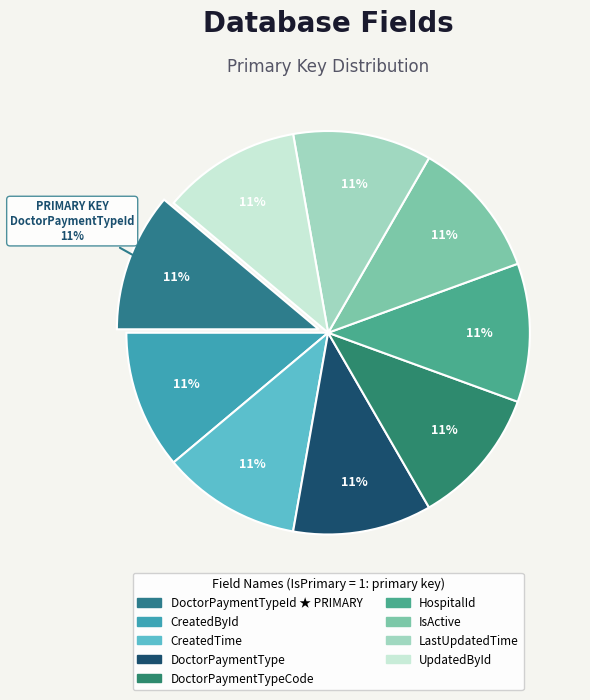

Rank the categories by value from lowest to highest.

CreatedById, CreatedTime, DoctorPaymentType, DoctorPaymentTypeCode, HospitalId, IsActive, LastUpdatedTime, UpdatedById, DoctorPaymentTypeId